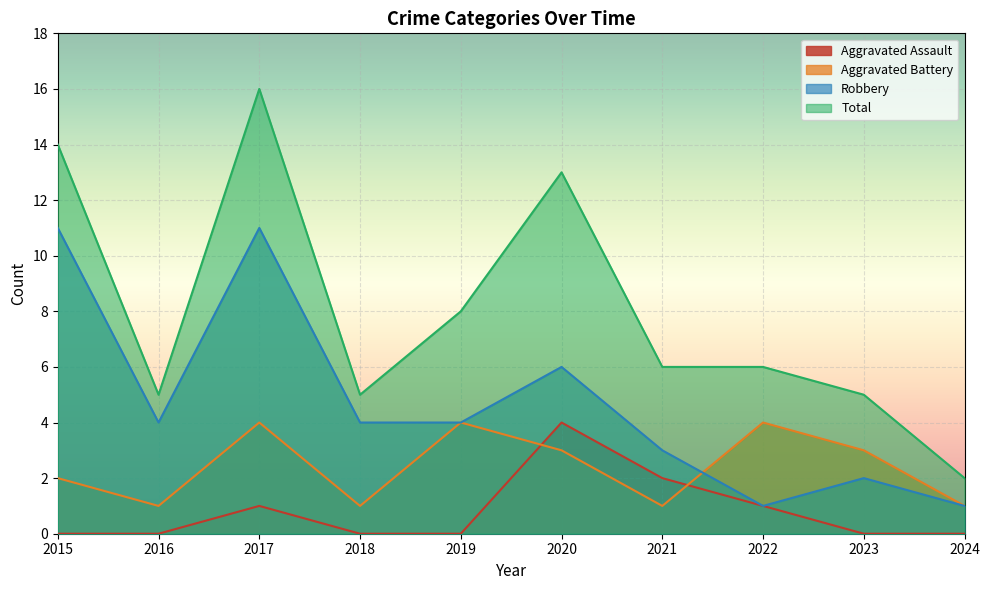

True or false: Robbery has more than 2 points higher than both neighbors.

True